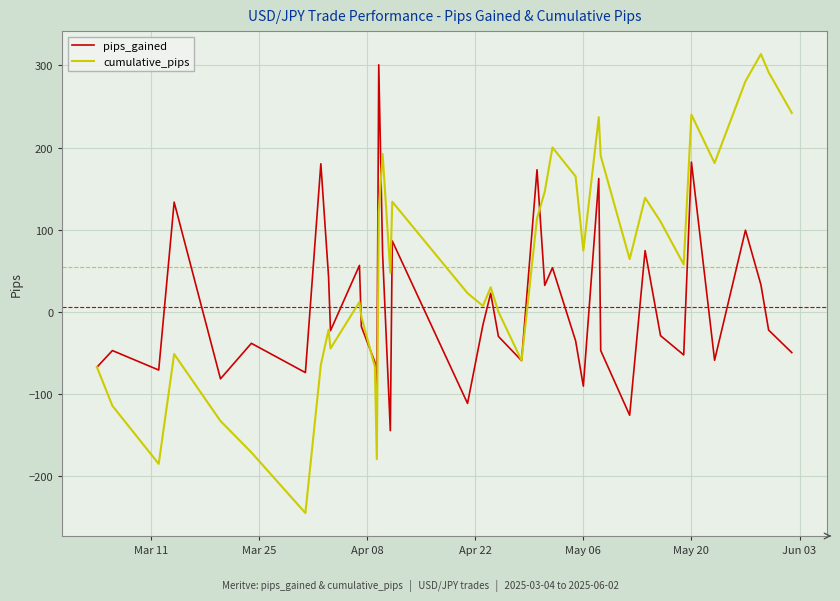

What is the maximum value shown in the chart?

313.8